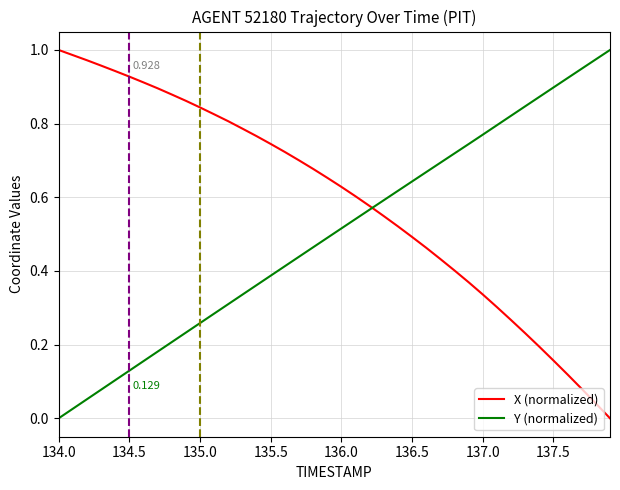

Rank the series by their average value, from highest to lowest.

X (normalized), Y (normalized)